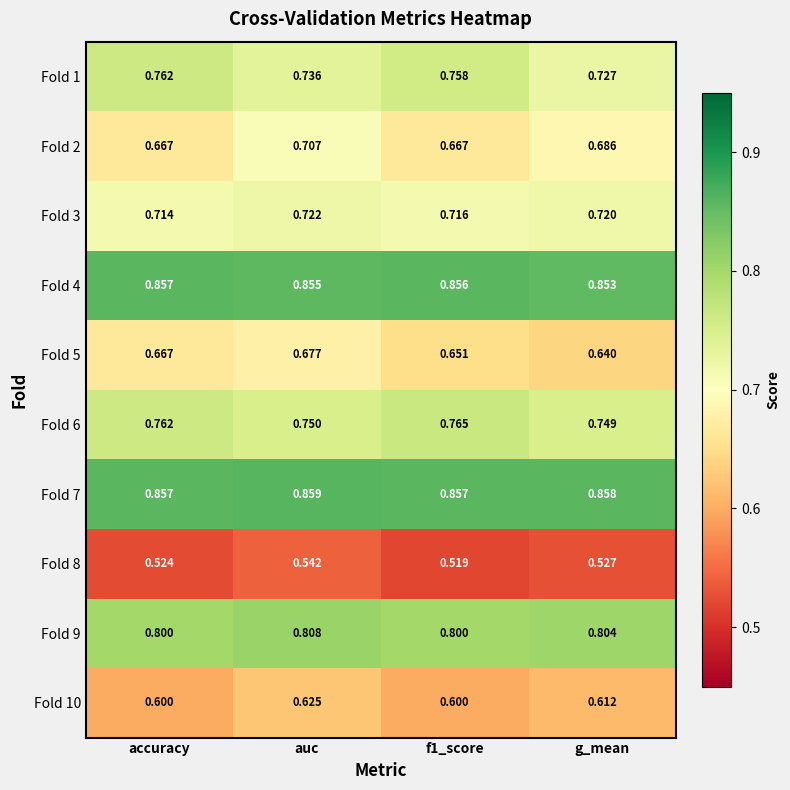

How many categories are shown in the chart?

4